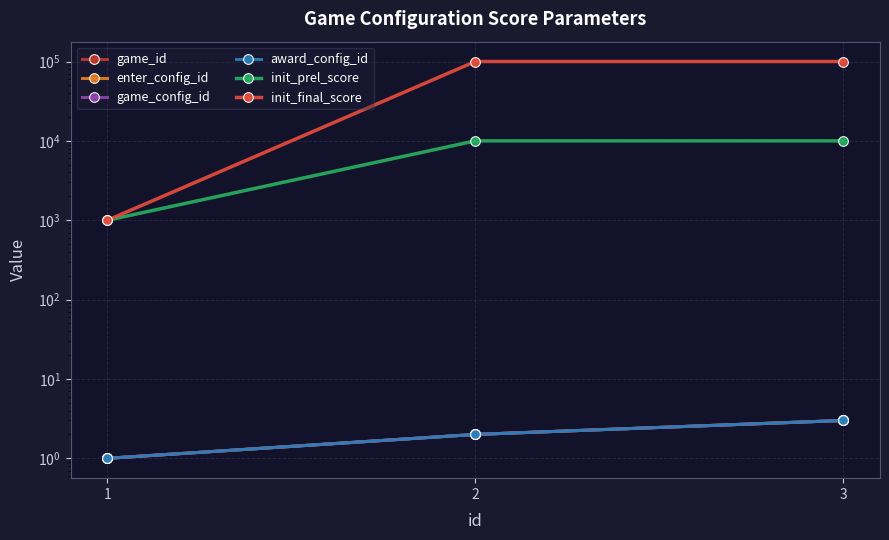

How many lines are shown in the chart?

6